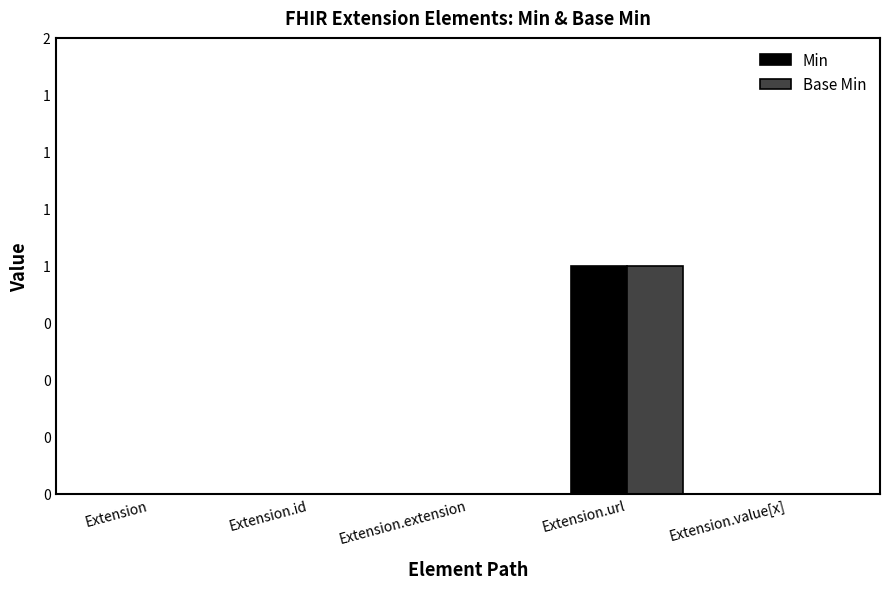

Does the chart contain stacked bars?

No